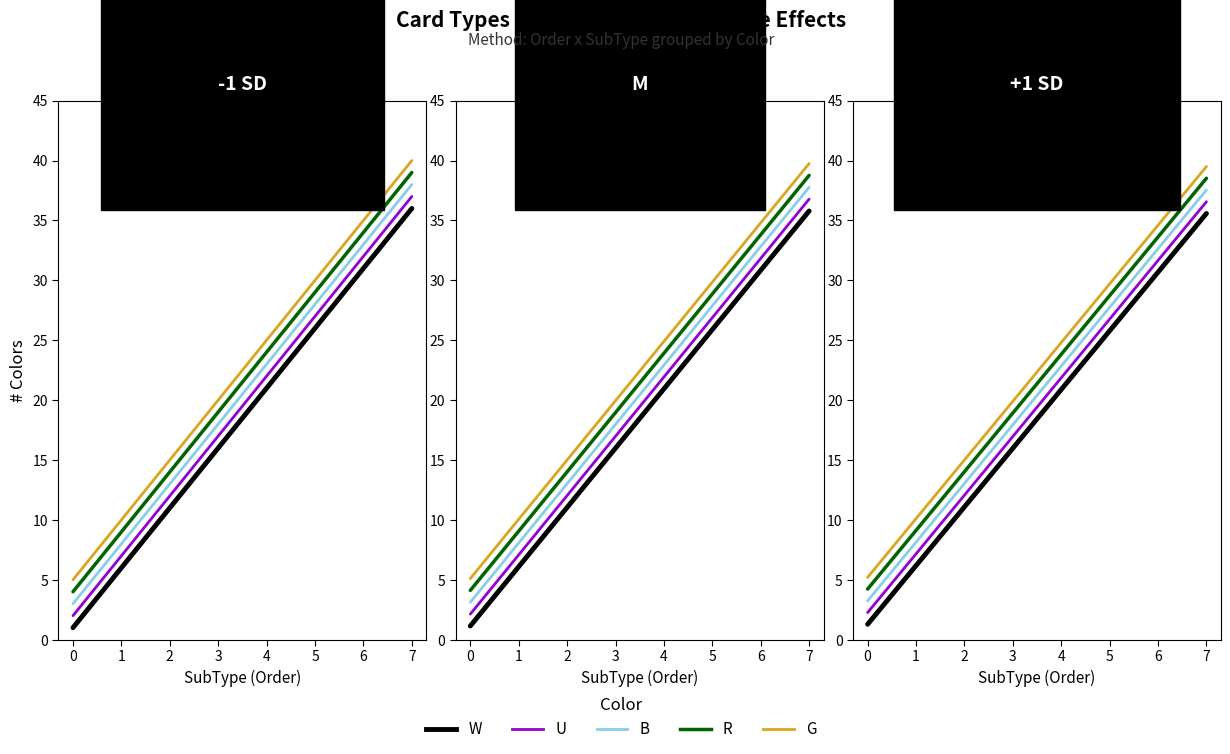

What are all the series names shown in the legend?

w, u, b, r, g